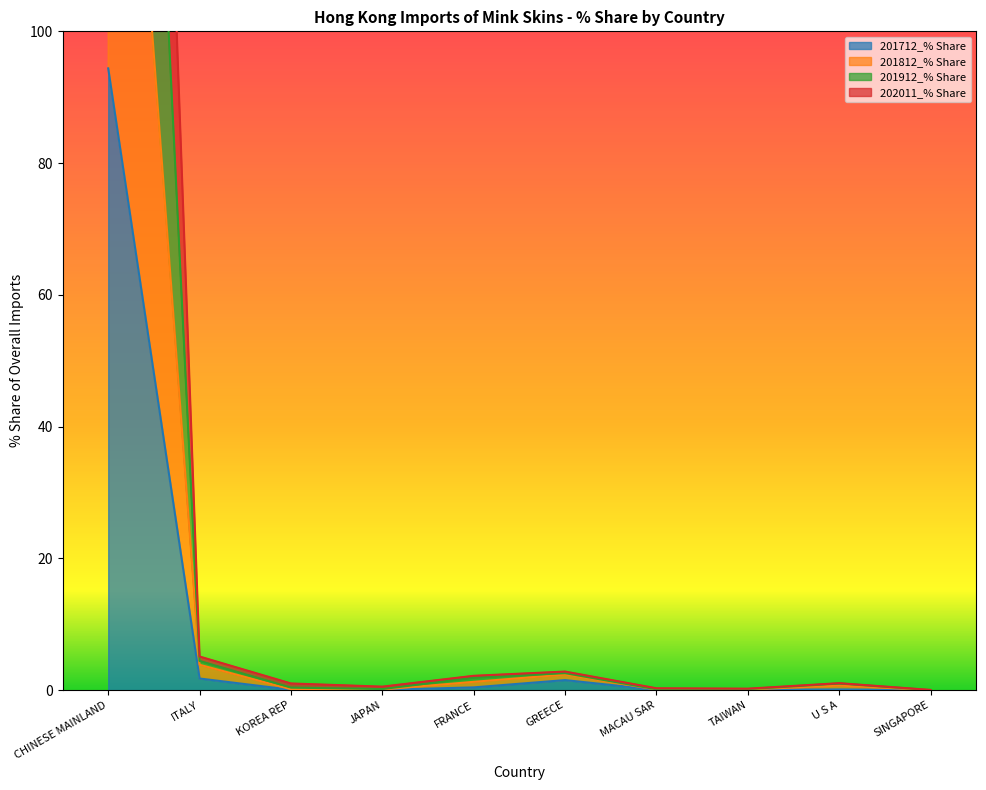

How many data points in 202011_% Share are less than 1?

5